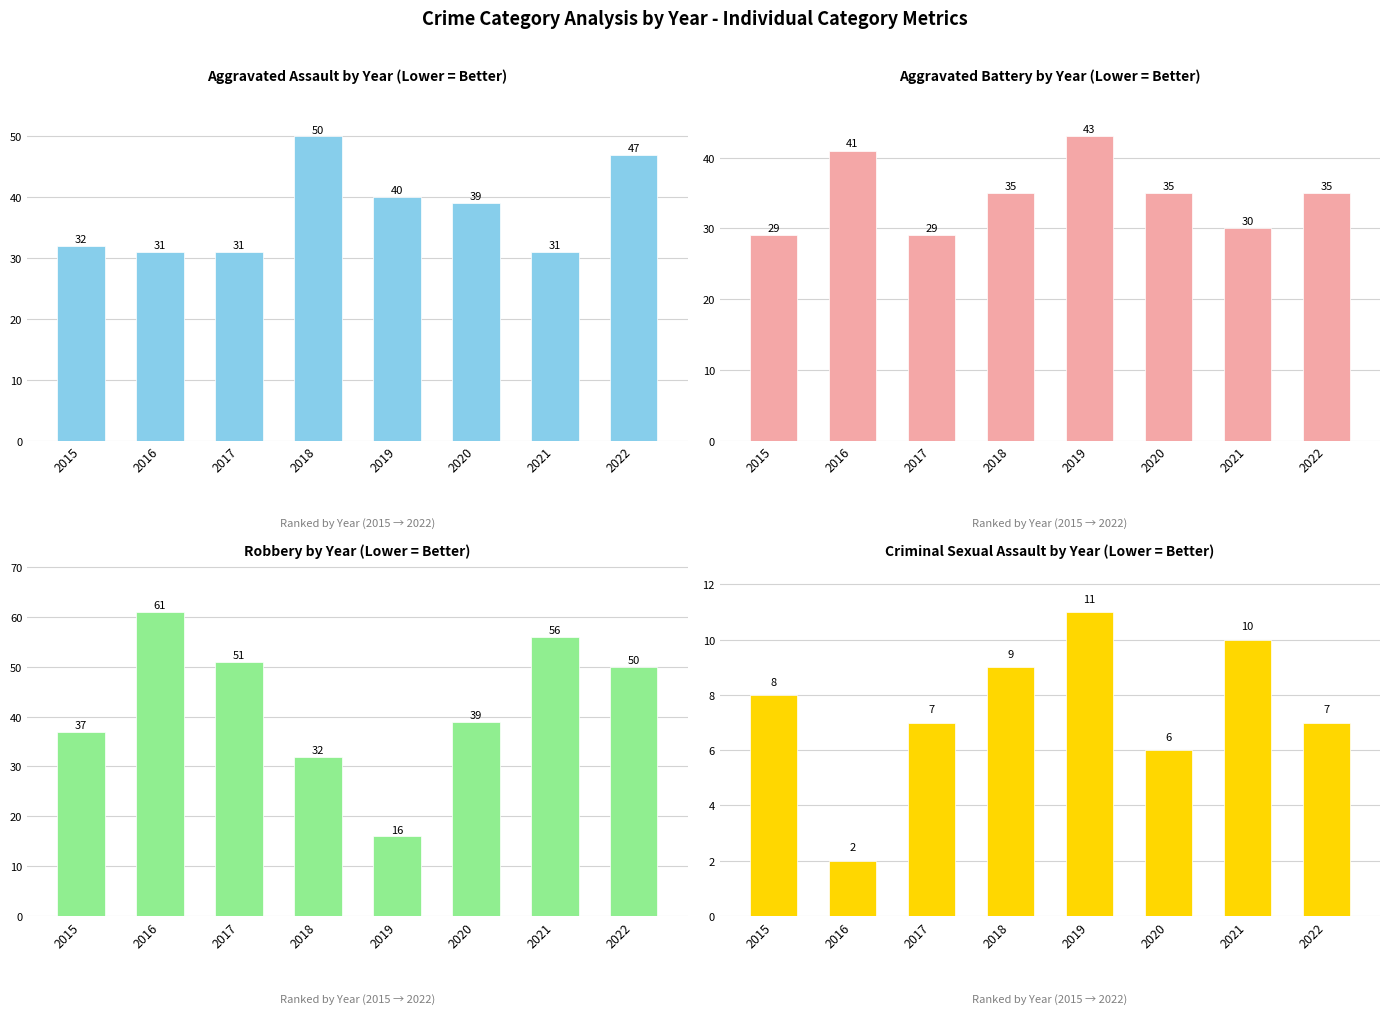

At 2019, list the series in order from largest to smallest.

Aggravated Battery, Aggravated Assault, Robbery, Criminal Sexual Assault